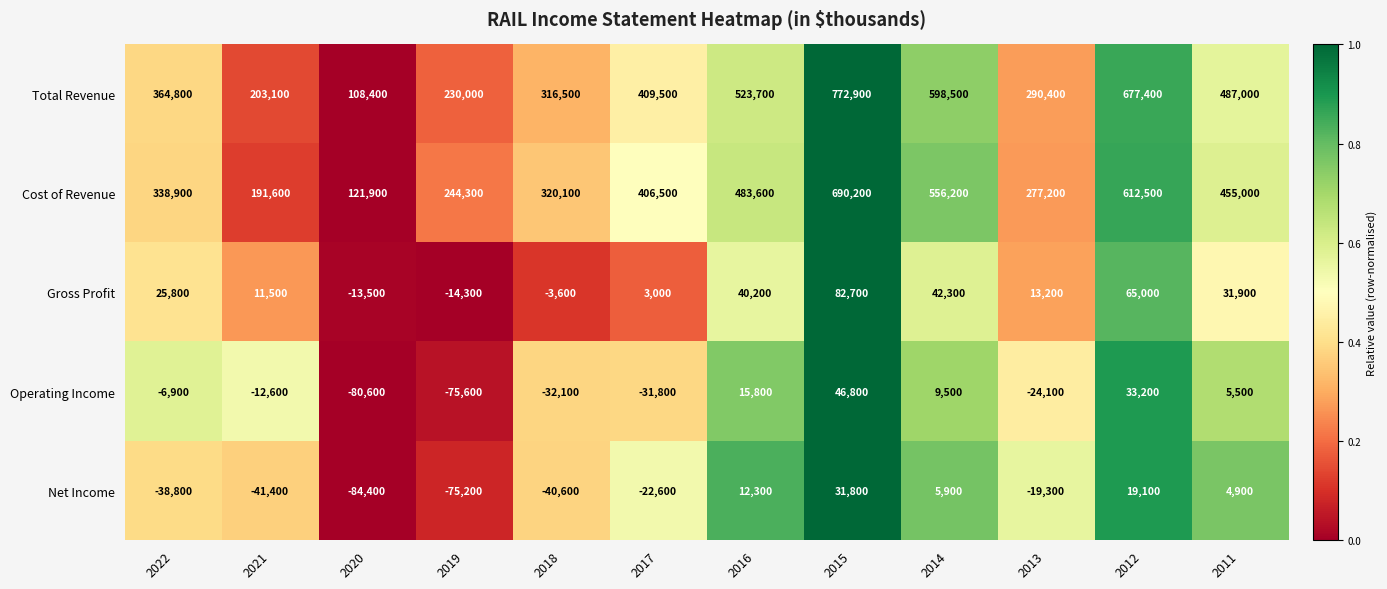

Between 2015 and 2013, which series saw the biggest shift?

Total Revenue